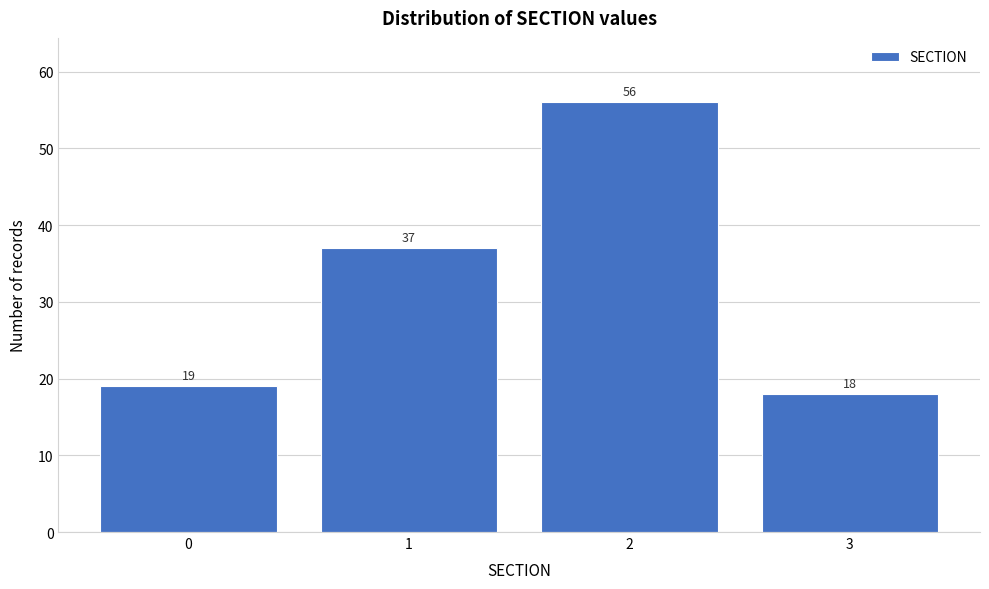

Reading left to right, transcribe all the data shown in this chart.

0=19	1=37	2=56	3=18